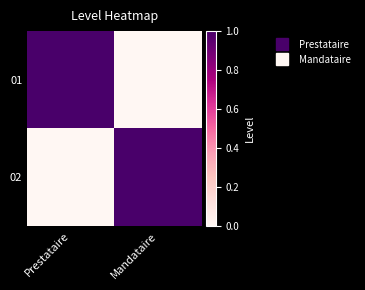

Which series has the largest range (max minus min)?

01